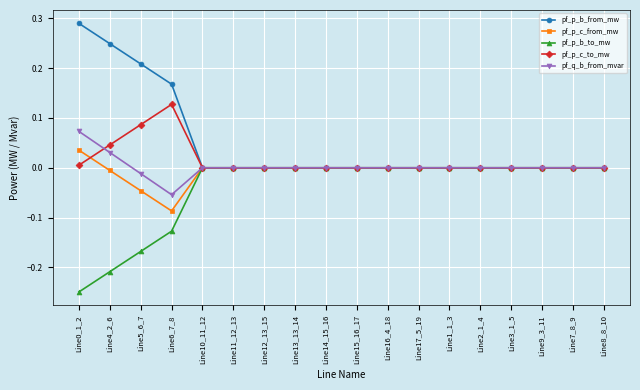

The pf_p_b_from_mw series shows 0.1 at Line5_6_7. True or false?

False